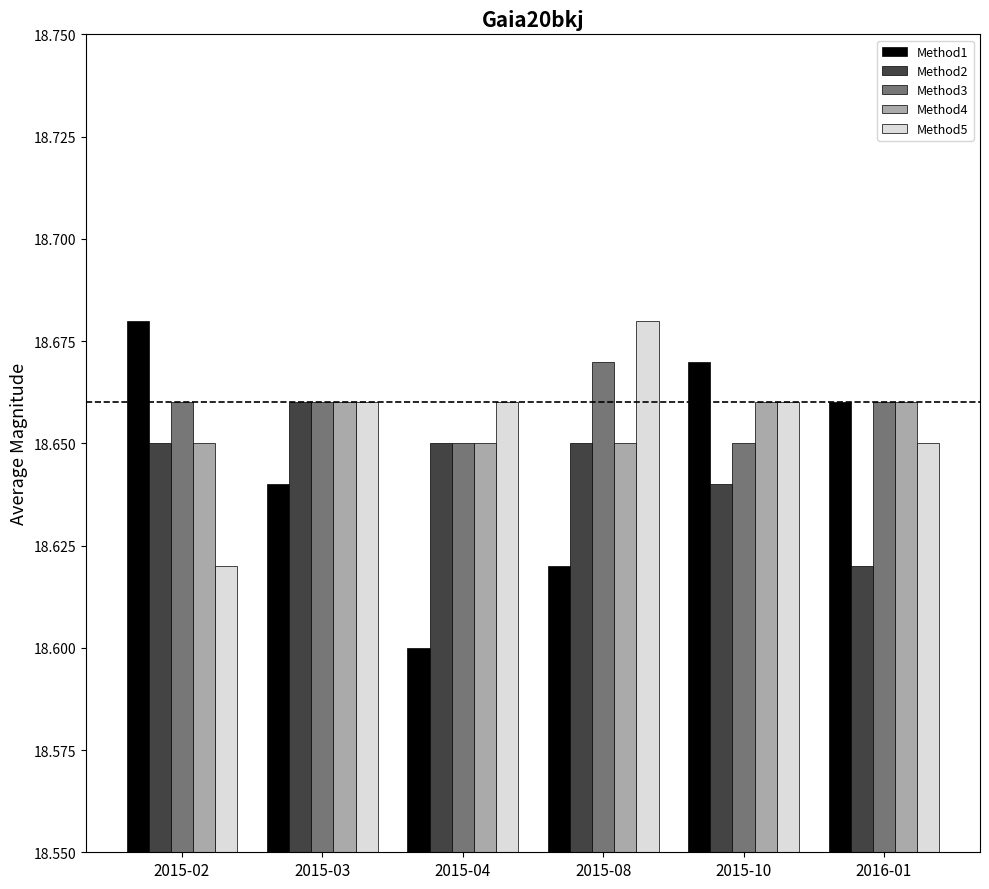

Are the bars grouped side by side (vs. stacked)?

Yes